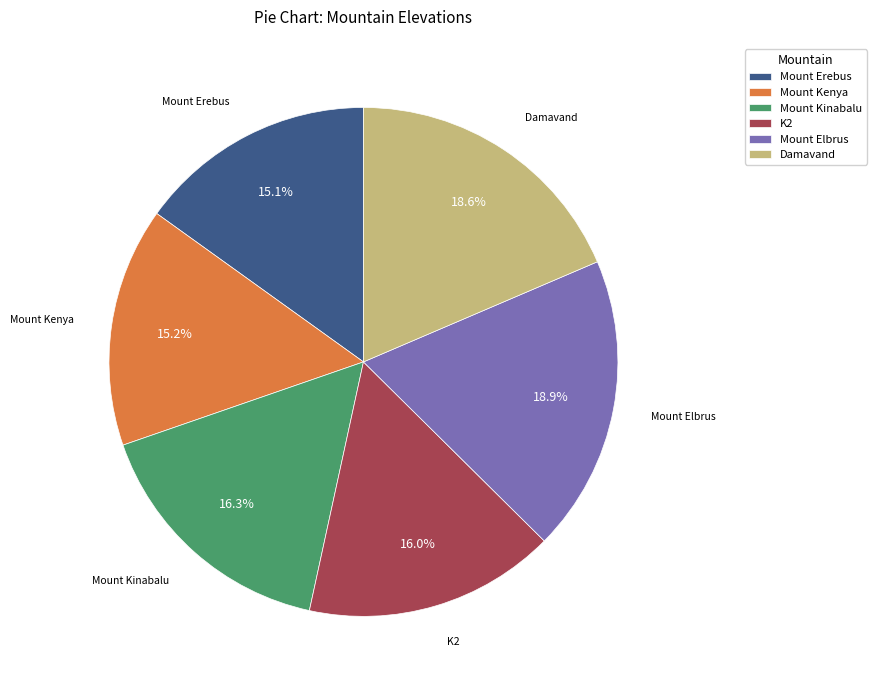

Is it true that Mount Kinabalu is 16% of the pie?

True